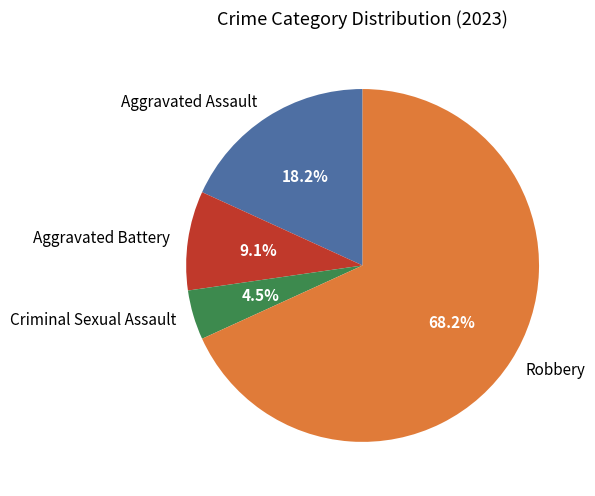

To the nearest percent, what is the difference between the largest and smallest slice percentages?

64%